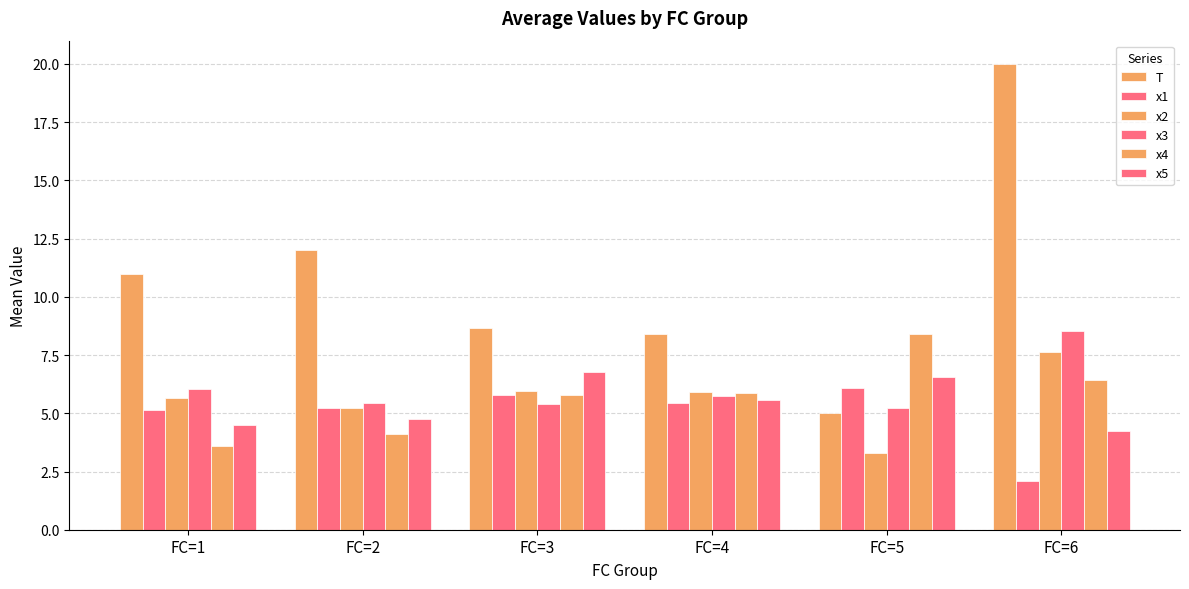

How many bars are there in total?

36